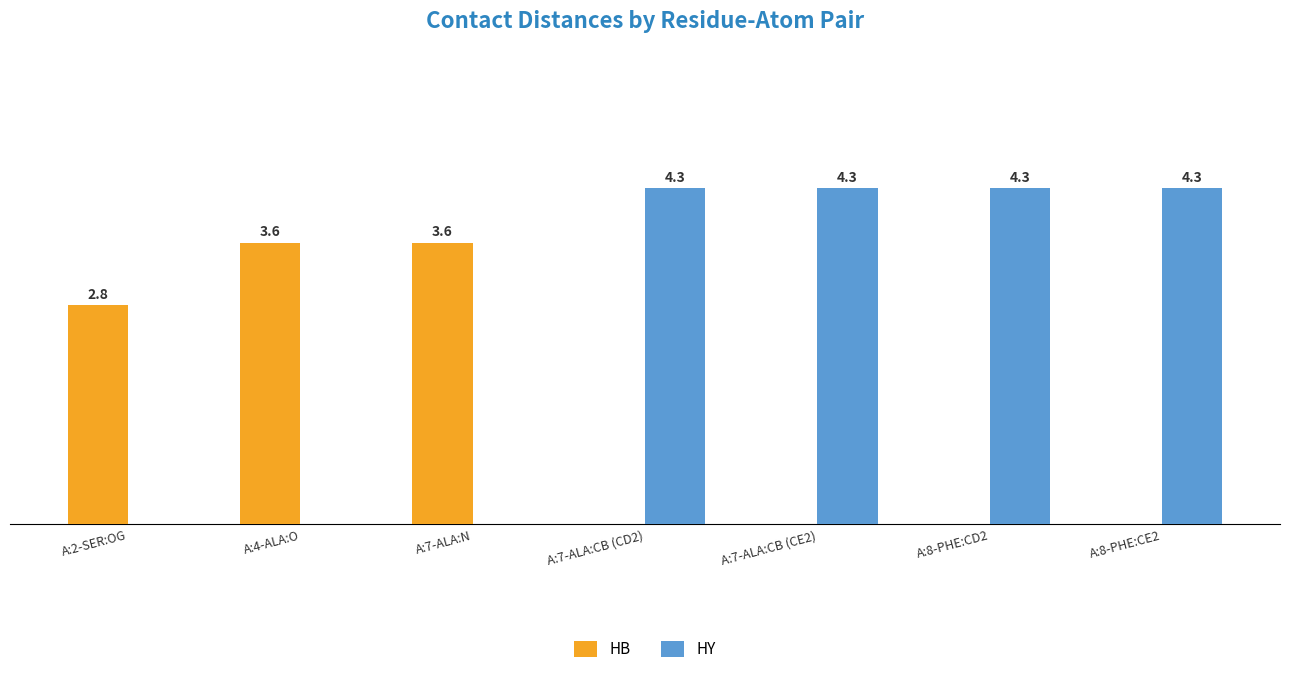

Are the bars grouped side by side (vs. stacked)?

Yes